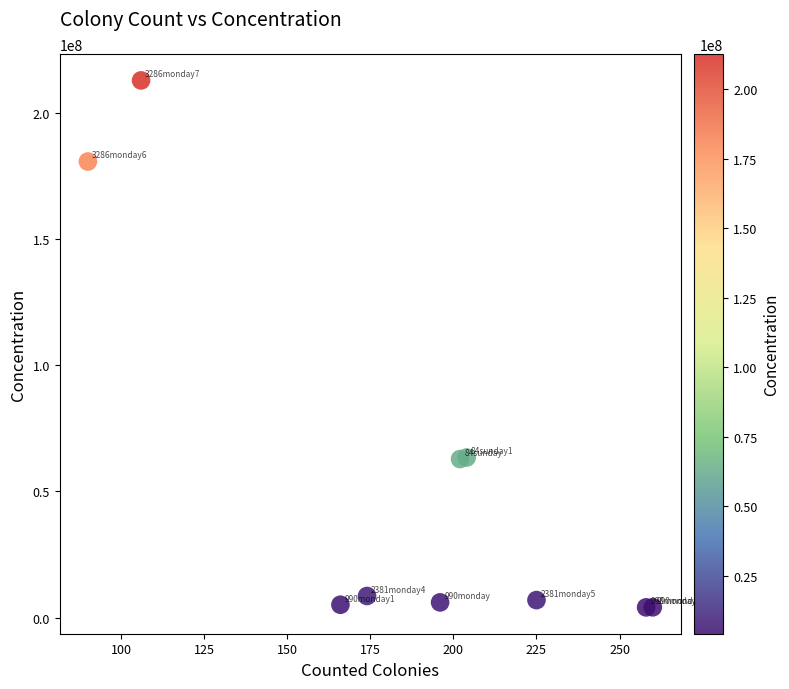

What is the average X value?

188.1